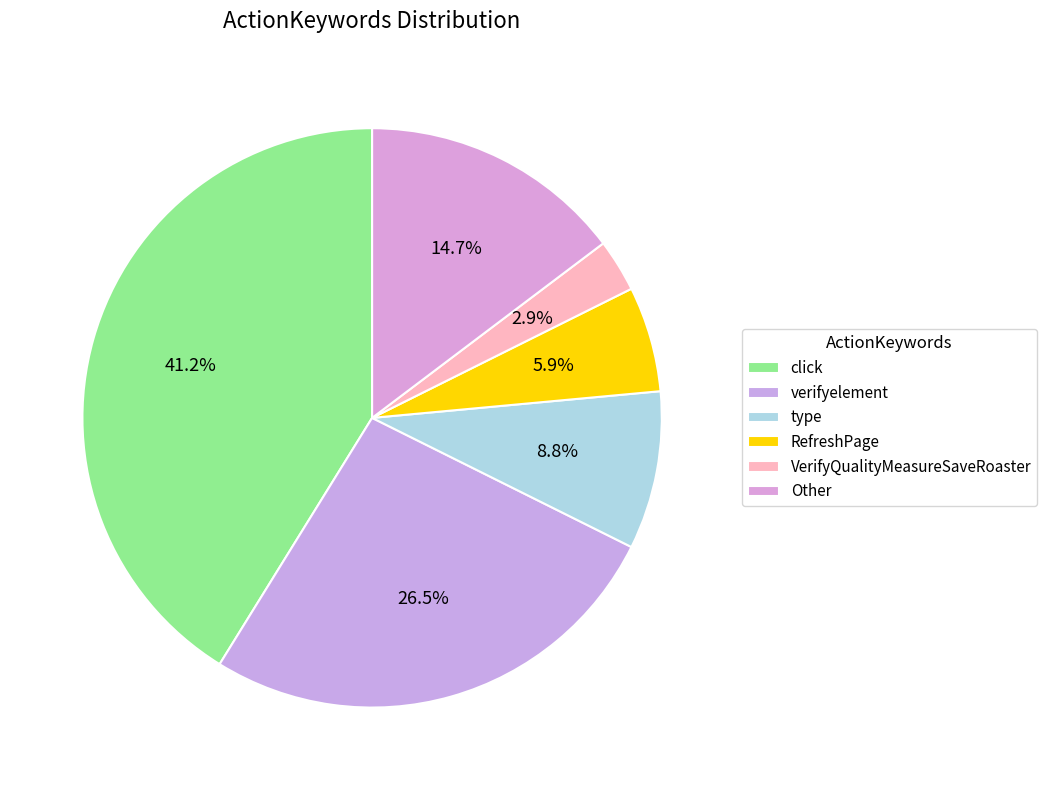

How many slices are in this pie chart?

6